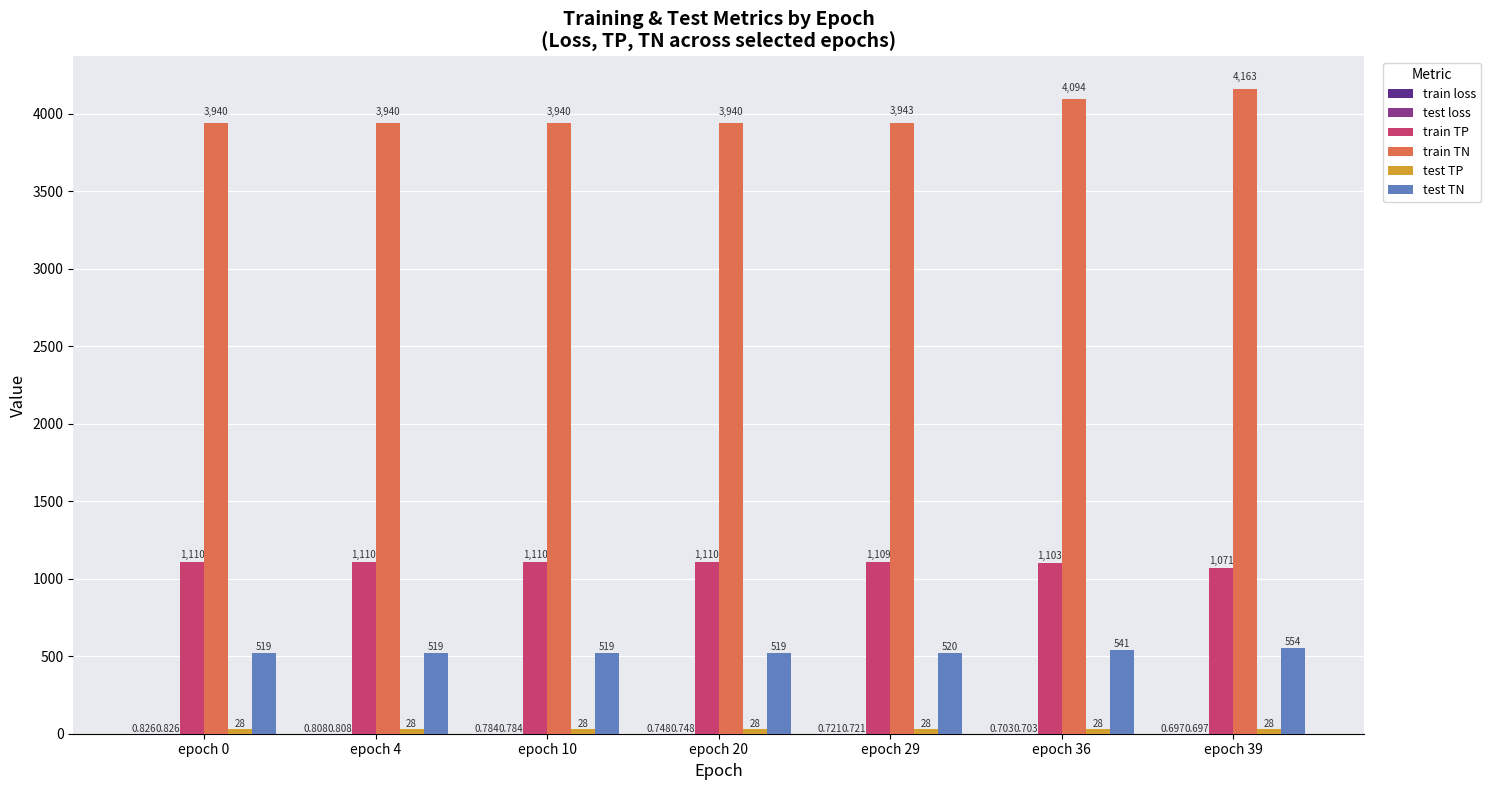

Which series has the largest total across all categories?

train TN